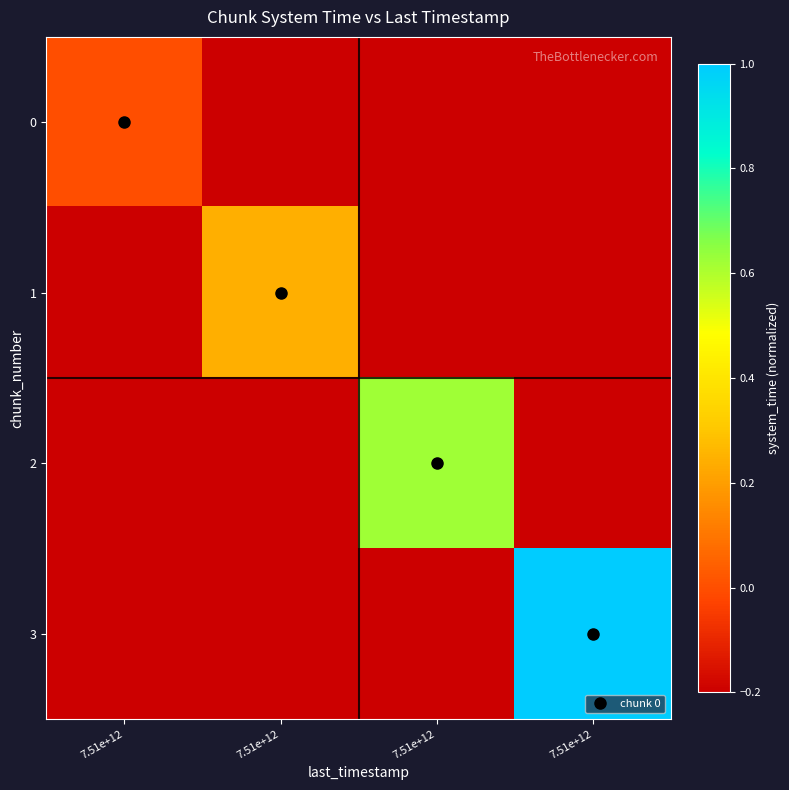

Rank the series at 7.51e+12 from lowest to highest value.

row_1, row_2, row_3, row_0